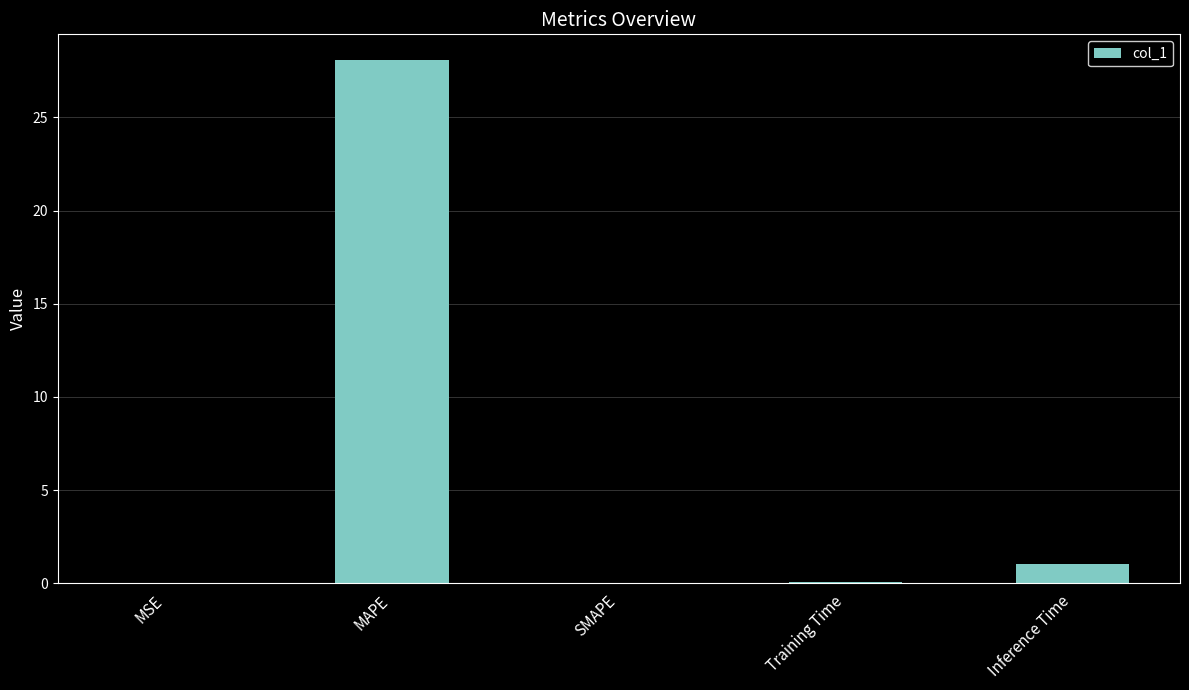

At which category does the chart reach its peak across all series?

MAPE